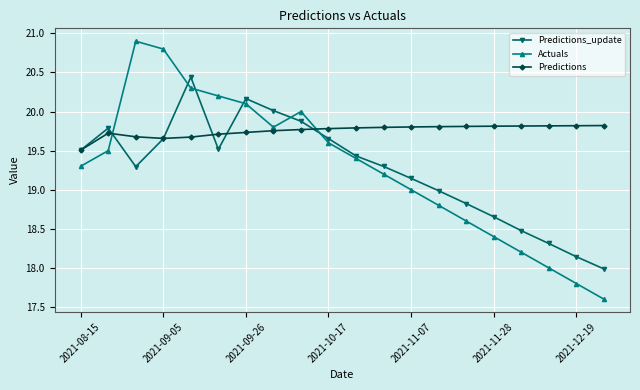

Which series has the widest spread of values?

Actuals